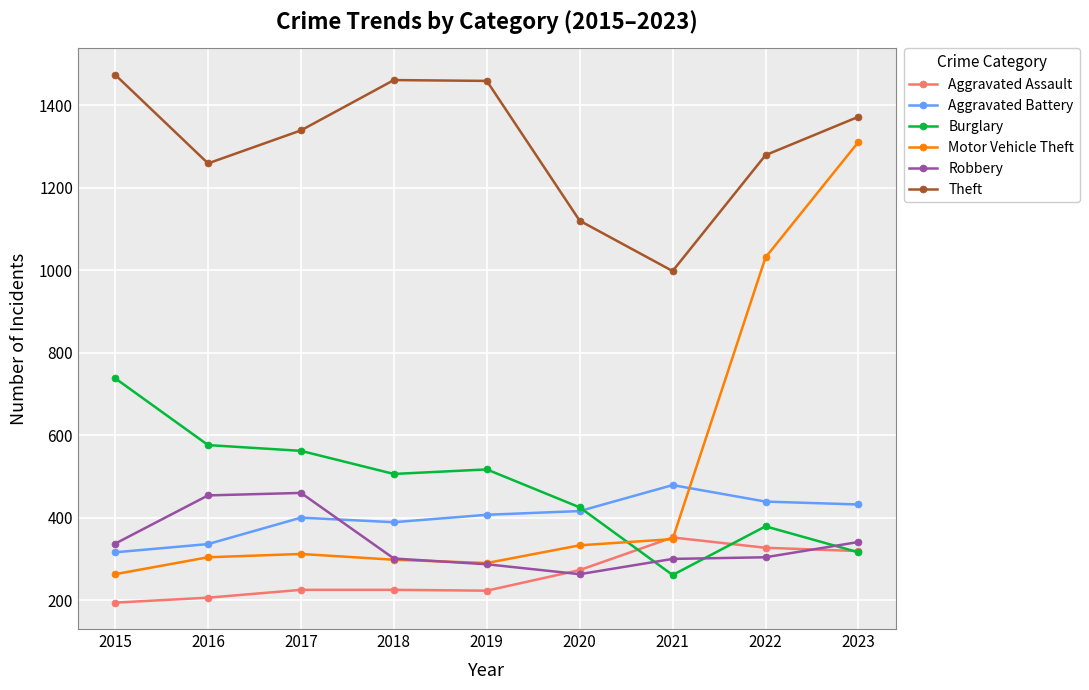

Which series has the largest range (max minus min)?

Motor Vehicle Theft